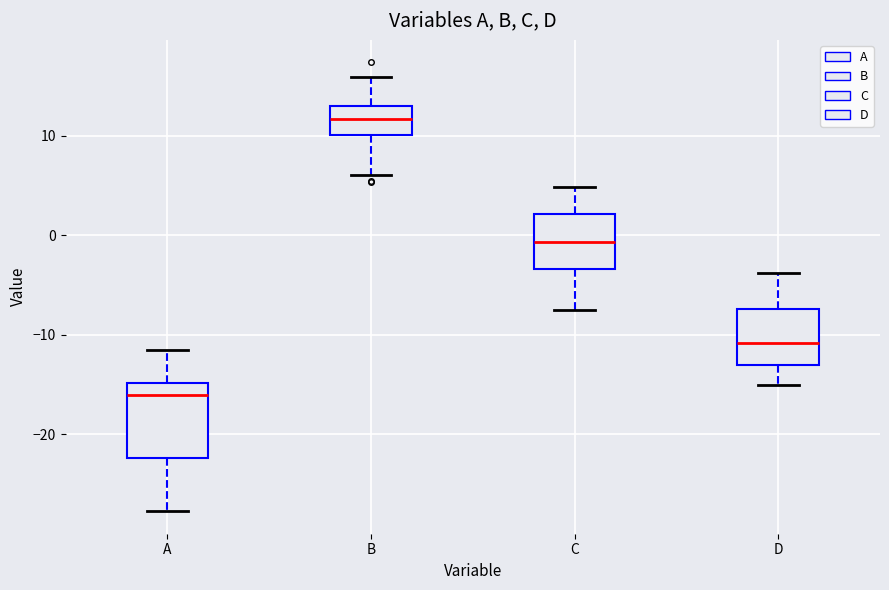

Comparing the boxes themselves (not the whiskers), which one is the tallest?

A